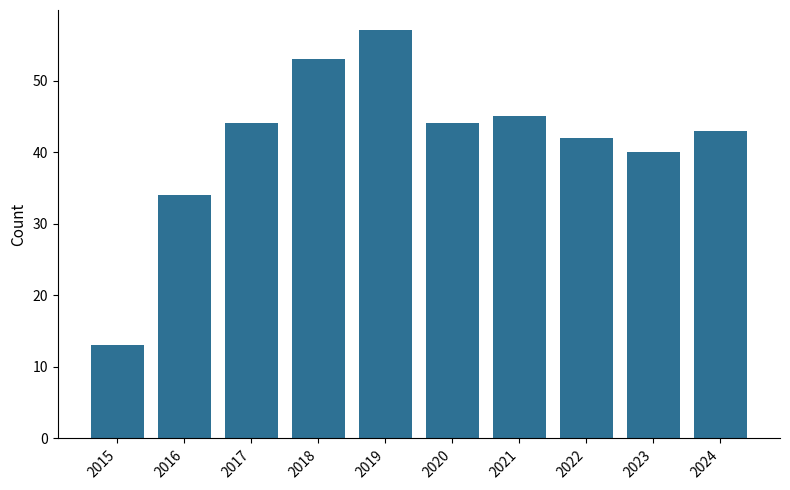

Are the bars grouped side by side (vs. stacked)?

No